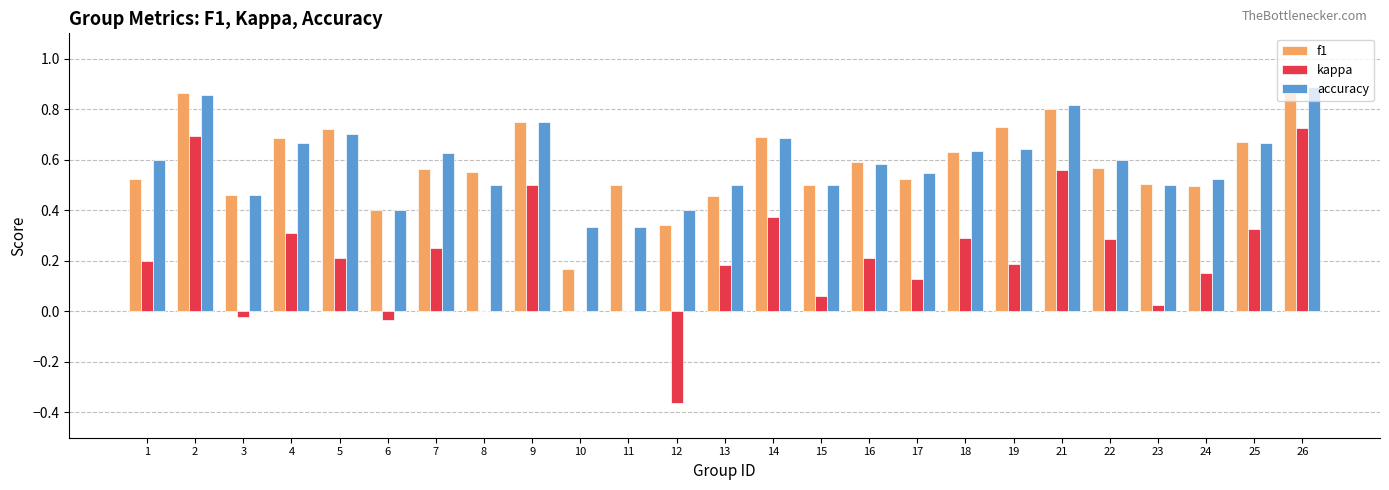

Count the number of categories in the chart.

25